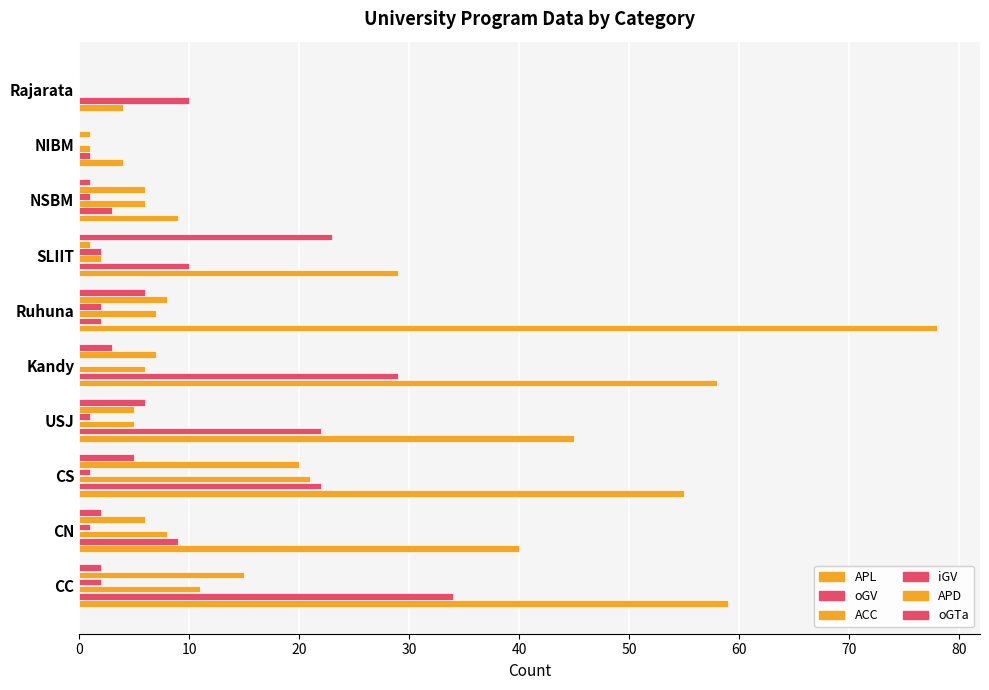

Which series has the widest spread of values?

APL